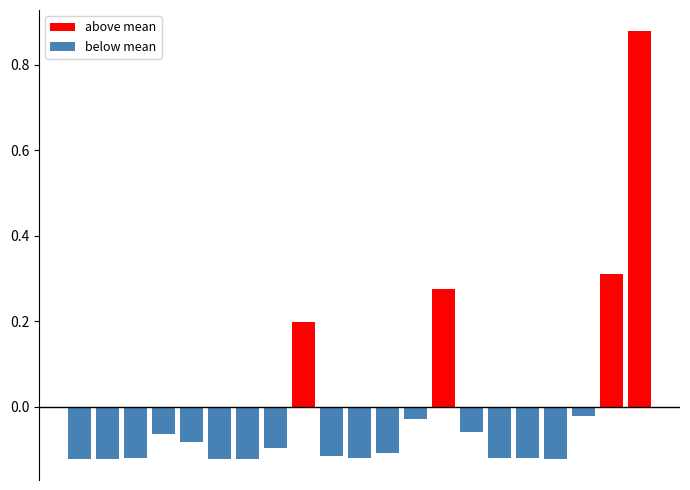

Is it true that below mean equals -0.2 at 2?

False